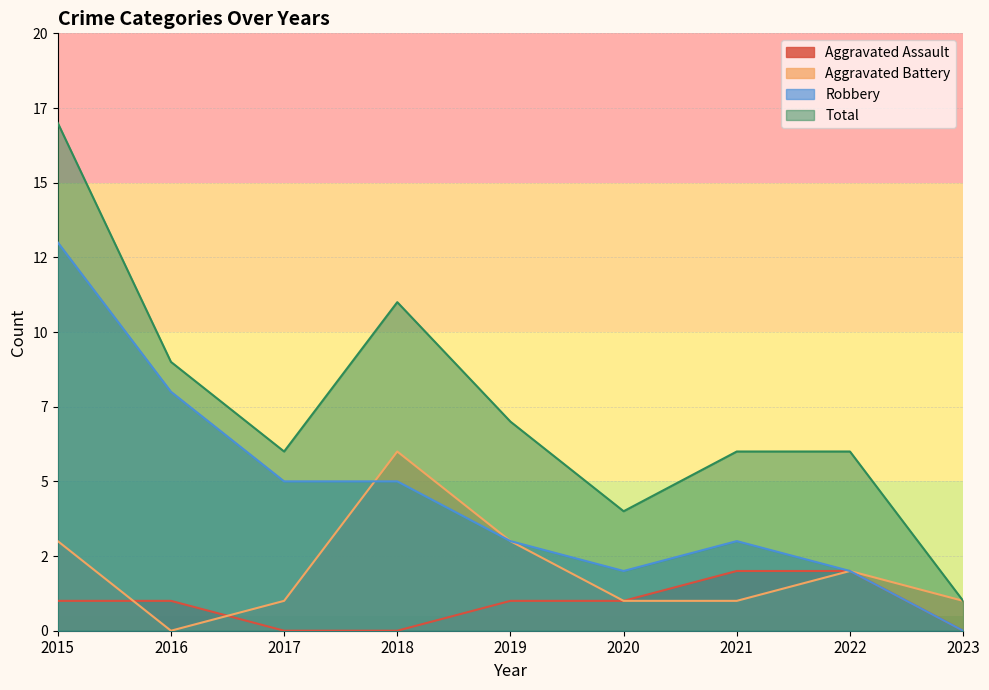

Which series has the largest range (max minus min)?

Total